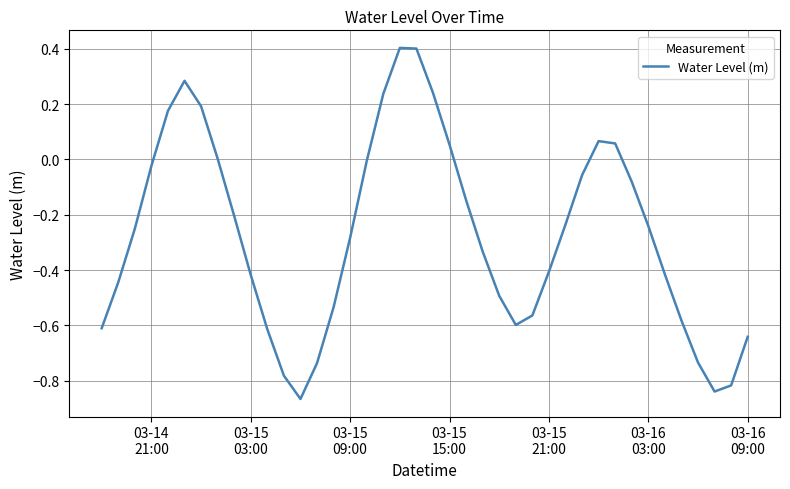

What is the difference between the maximum and minimum values?

1.3